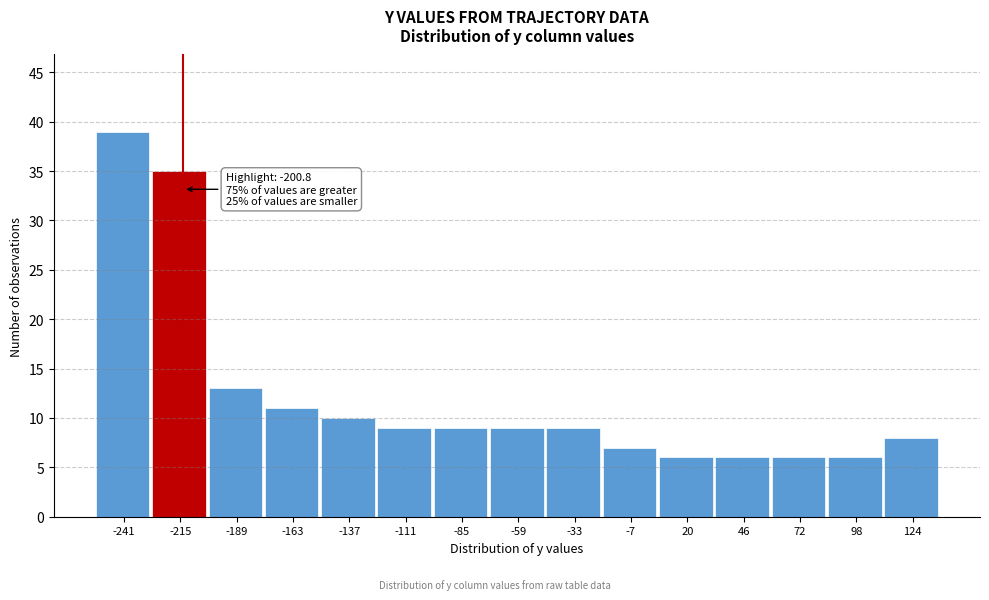

Reading left to right, extract all data points from this chart.

-241=39	-215=35	-189=13	-163=11	-137=10	-111=9	-85=9	-59=9	-33=9	-7=7	20=6	46=6	72=6	98=6	124=8